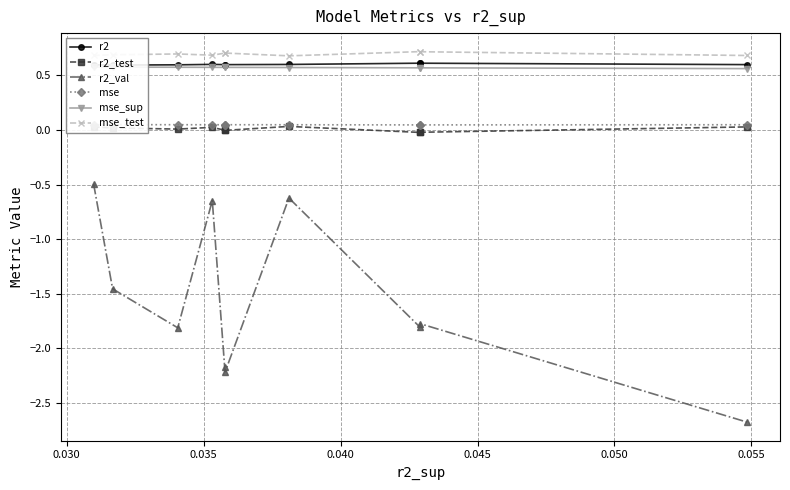

True or false: r2_val and r2_test cross at least once.

False